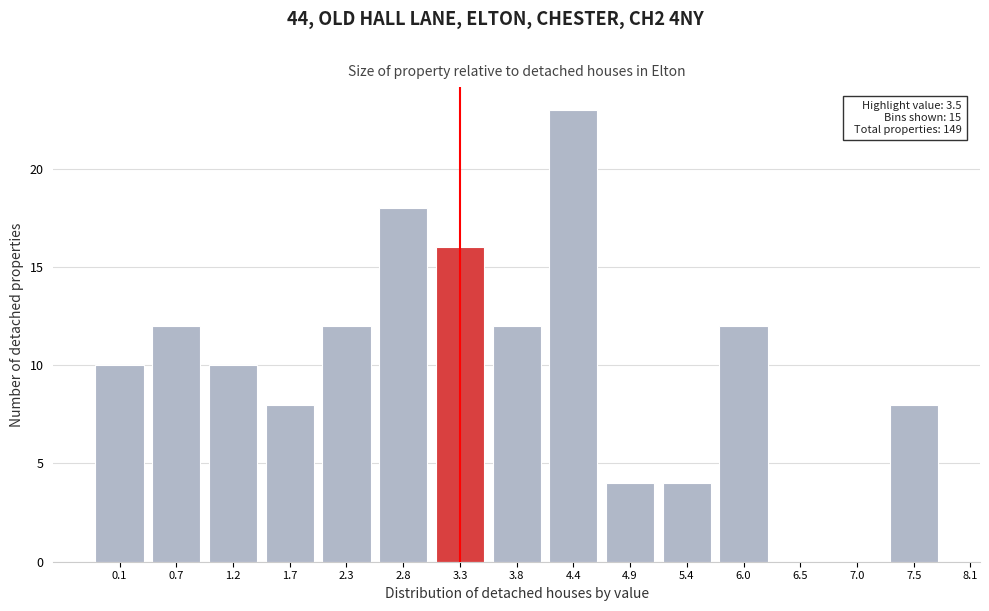

Reading left to right, list all the values displayed in this chart.

0.1=10	0.7=12	1.2=10	1.7=8	2.3=12	2.8=18	3.3=16	3.8=12	4.4=23	4.9=4	5.4=4	6.0=12	6.5=0	7.0=0	7.5=8